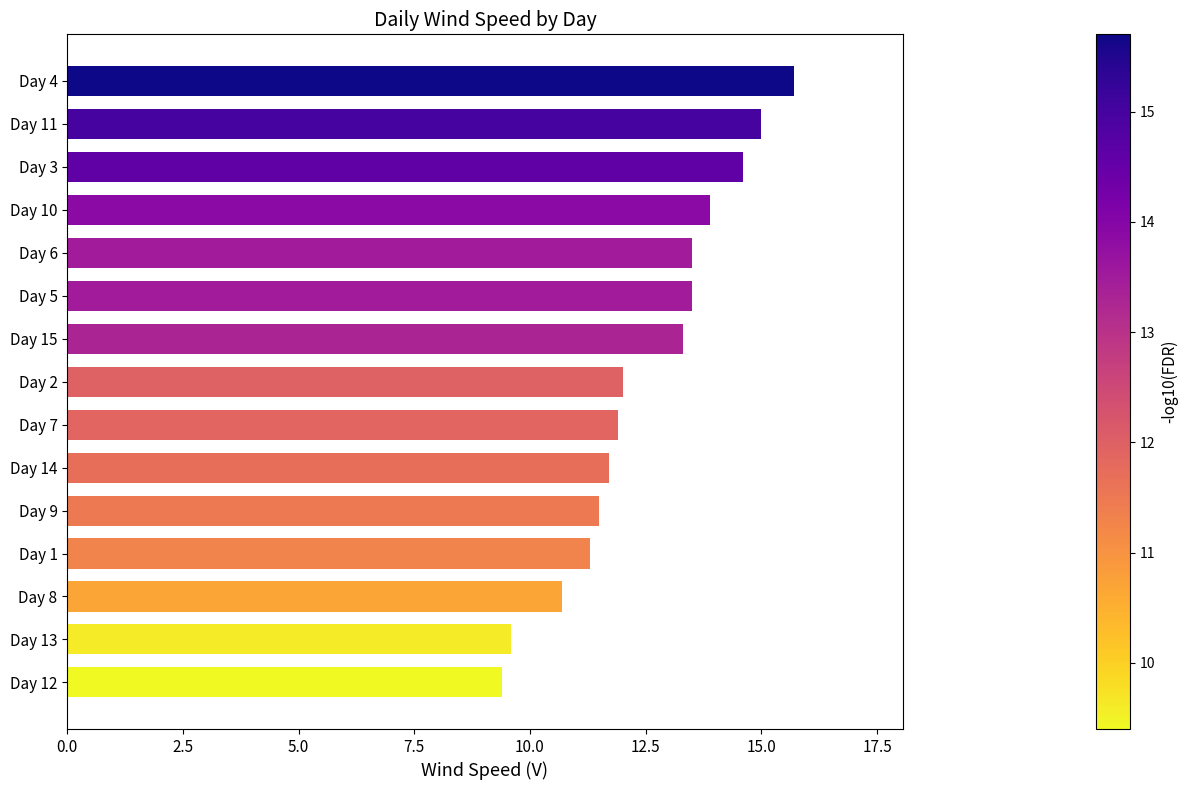

Which category has the highest value across all series?

Day 4